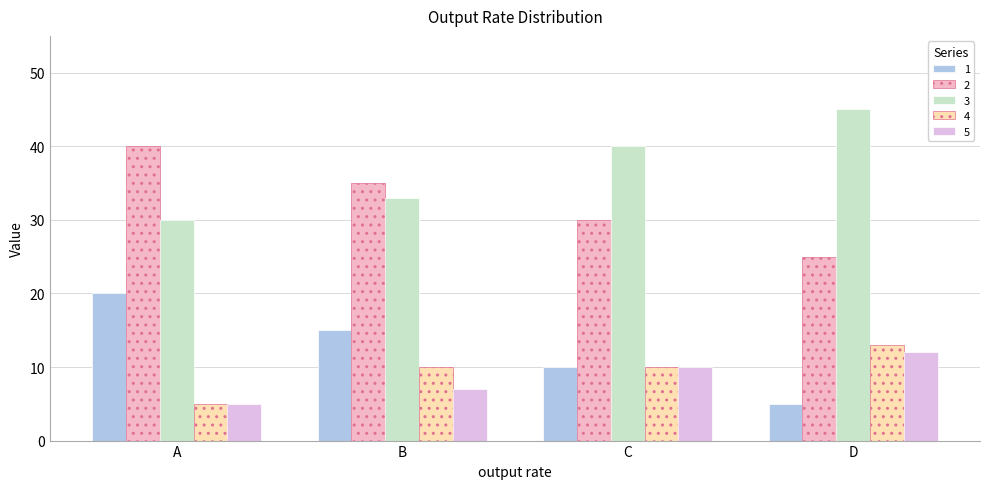

What are all the series names shown in the legend?

1, 2, 3, 4, 5